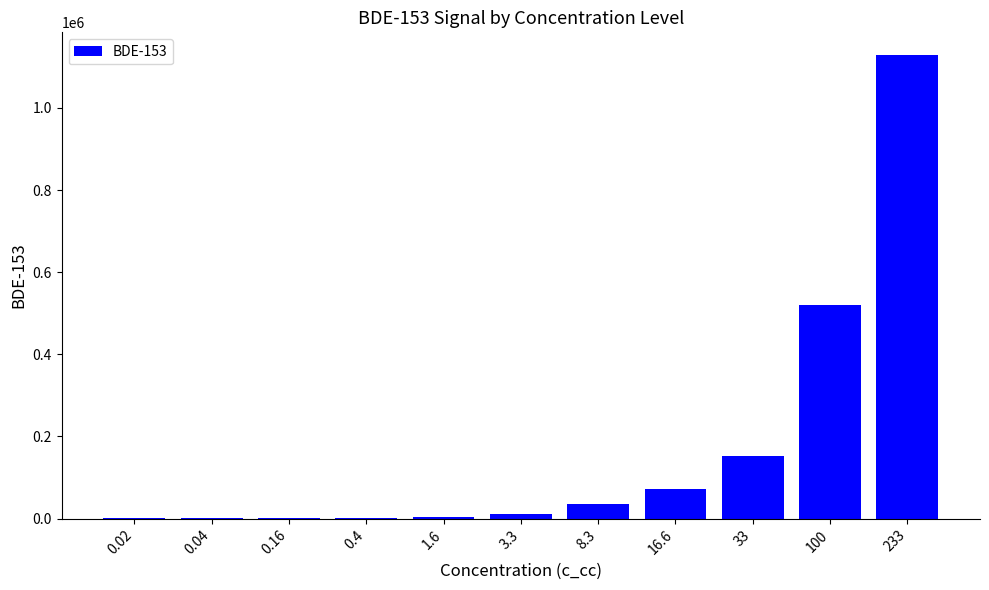

What is the greatest value displayed?

1127633